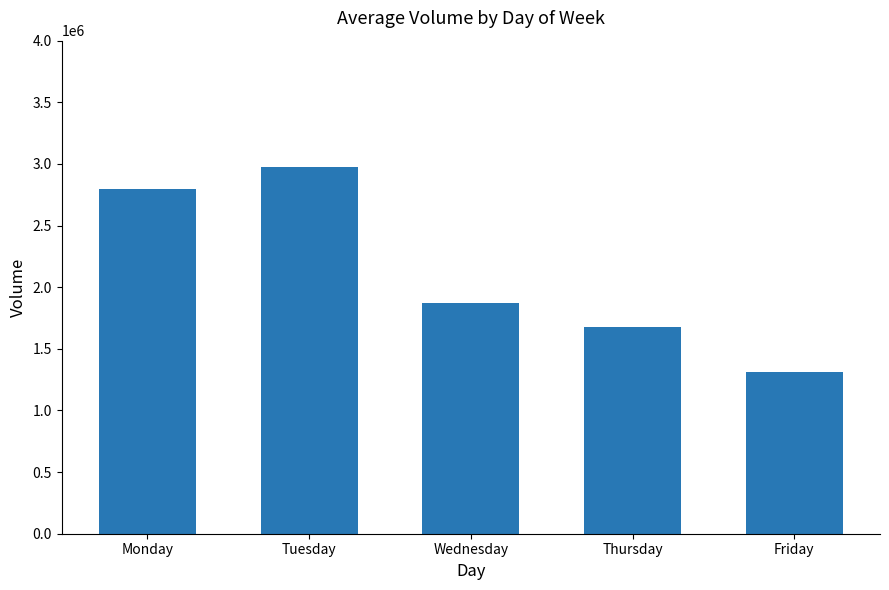

What is the maximum value shown in the chart?

2974855